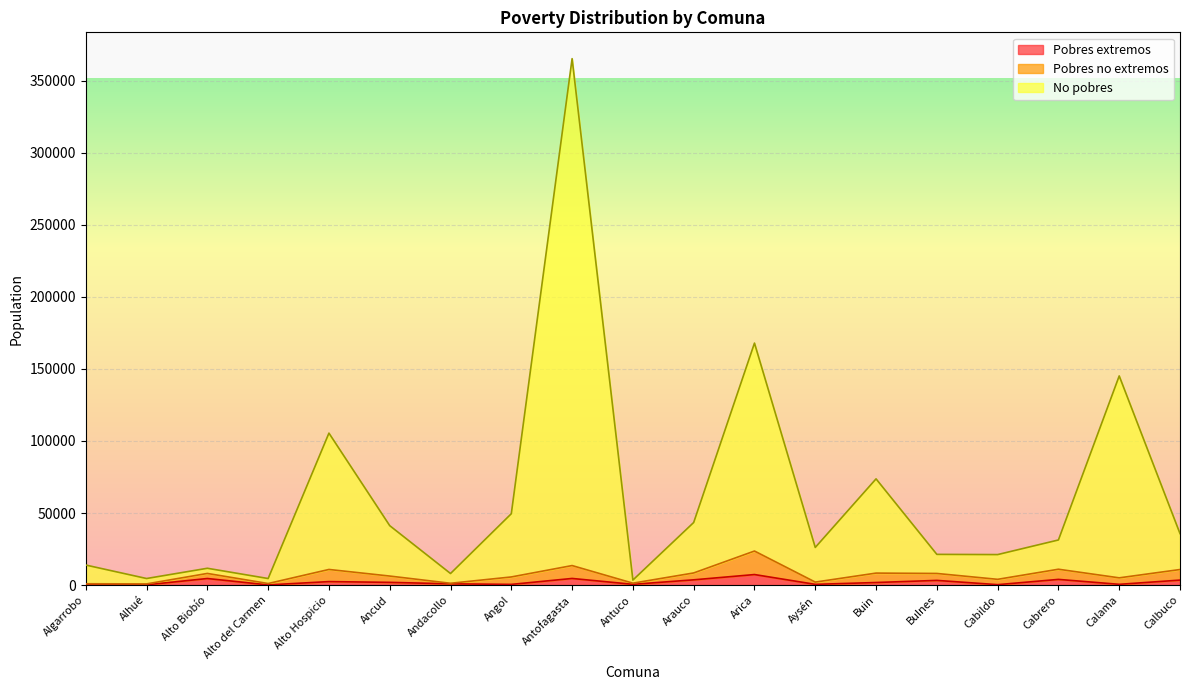

Is it true that Pobres extremos equals 497 at Antuco?

True